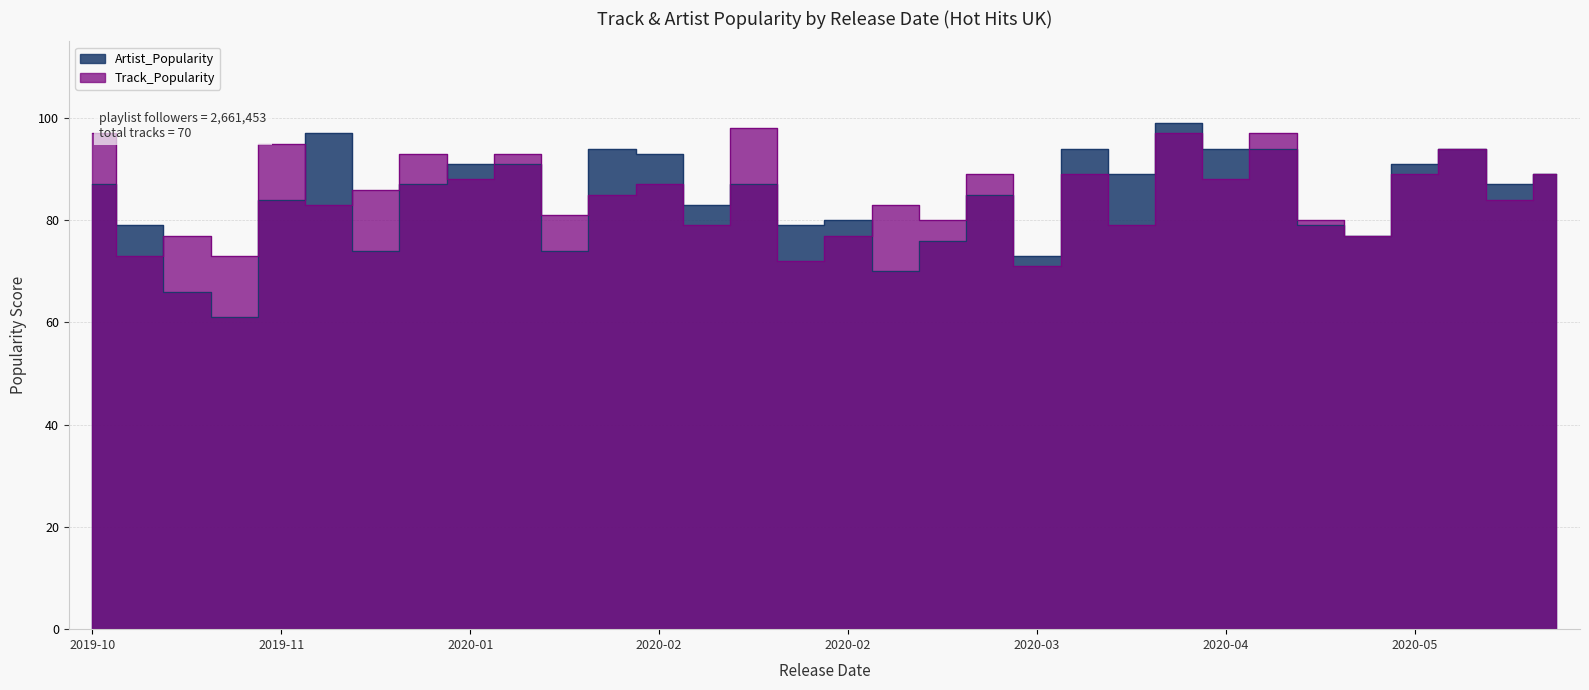

What is the difference between the maximum and minimum values in the Track_Popularity series?

27